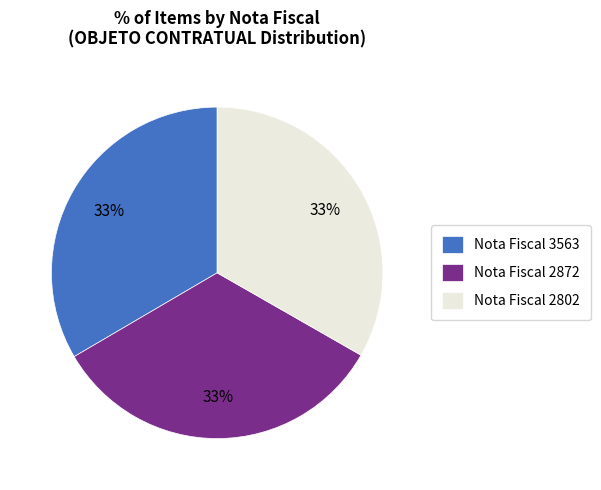

Is the sum of Nota Fiscal 2872 and Nota Fiscal 2802 greater than half?

Yes